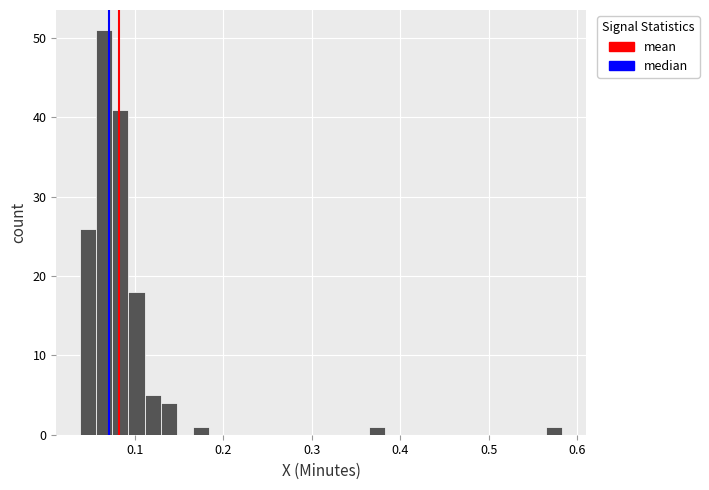

Read against the x-axis, roughly where is the centre of the tallest bar?

0.07